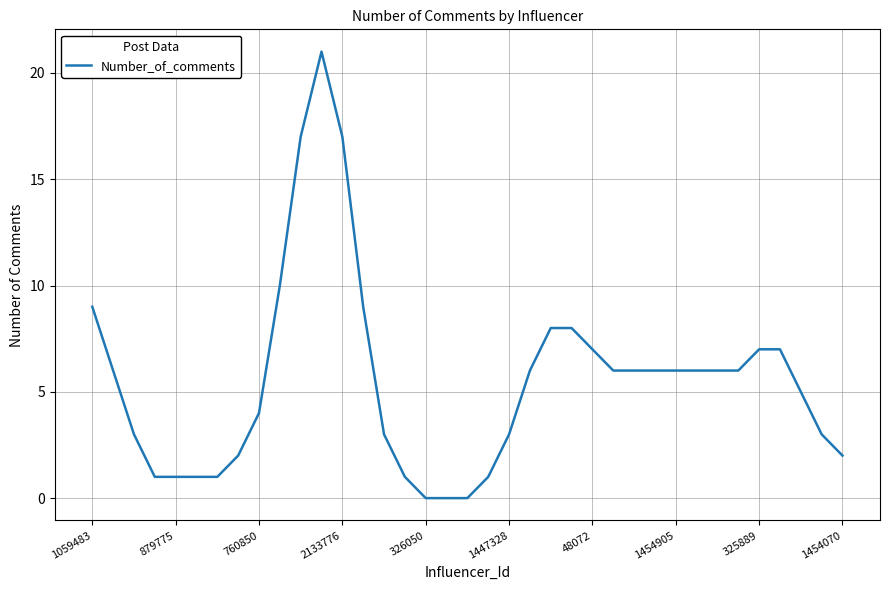

What is the maximum value shown in the chart?

21